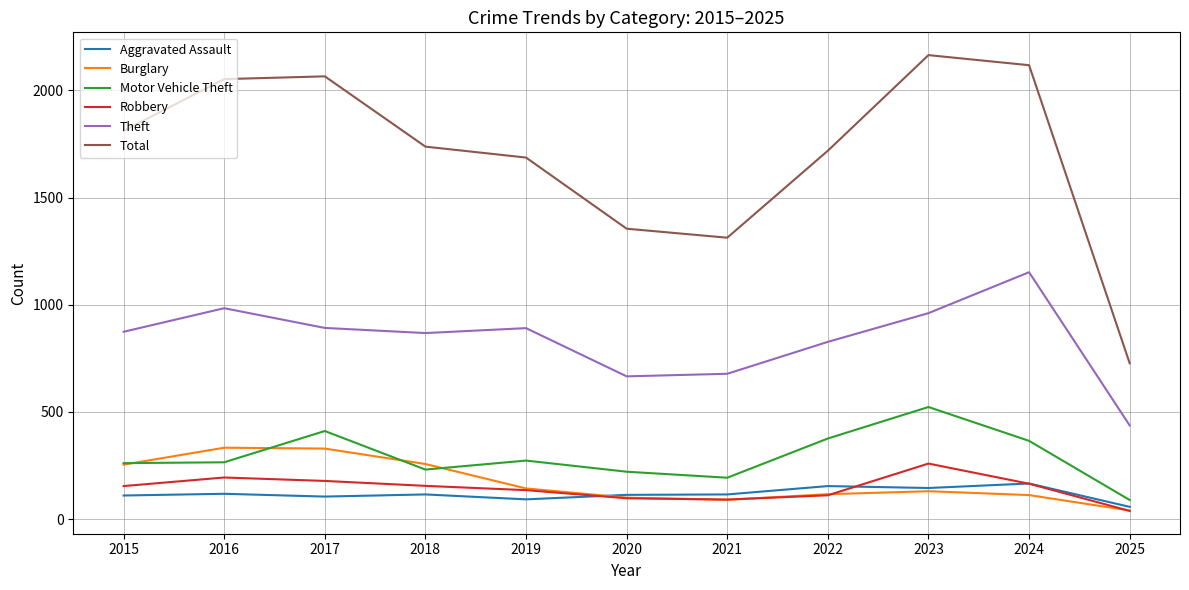

Is this an area chart (filled region under the line)?

No